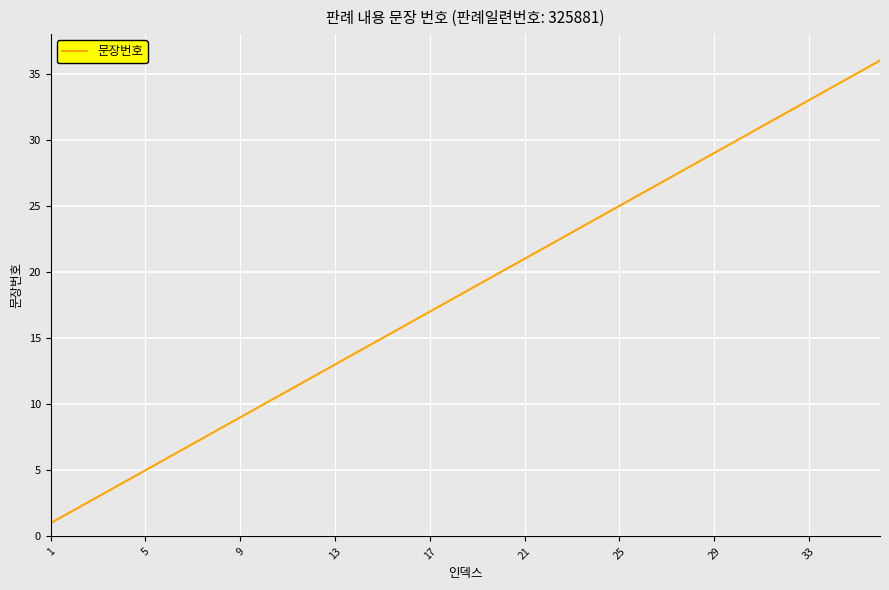

What is the difference between the maximum and minimum values?

35